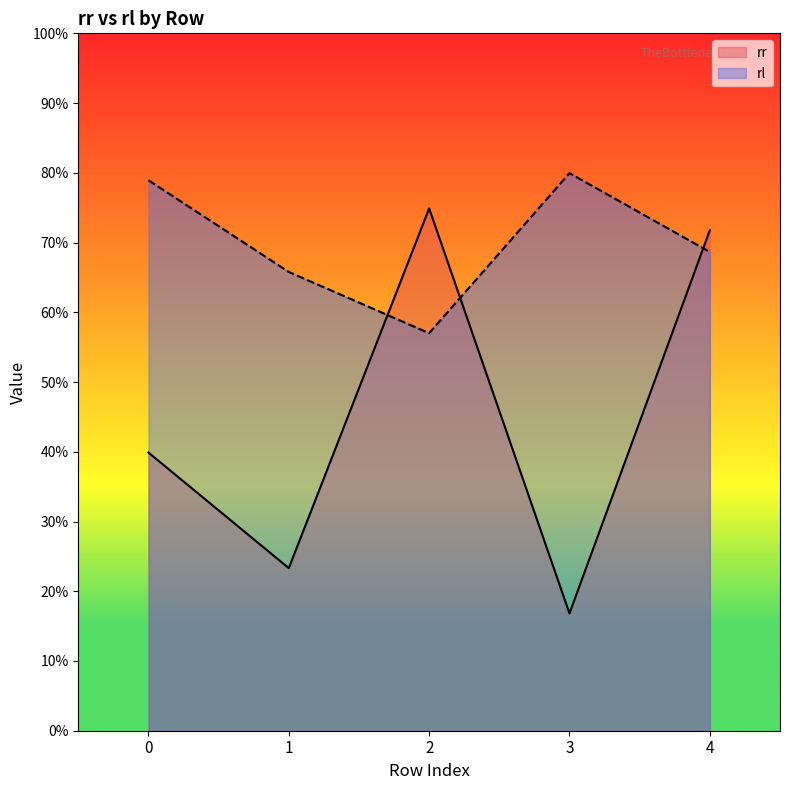

Rank the categories by rr value from lowest to highest.

3, 1, 0, 4, 2